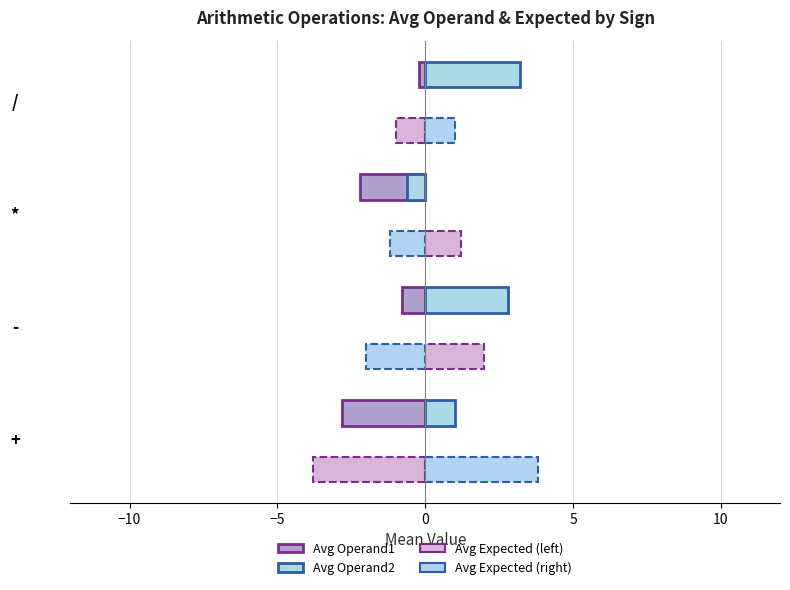

Is the value of avg_operand2 at / greater than the value of avg_expected at -?

Yes